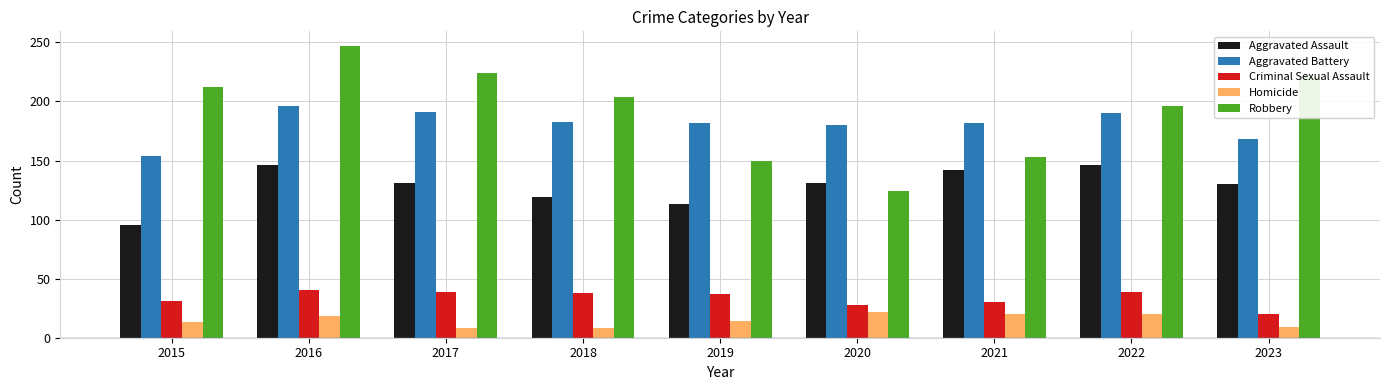

Which category has the highest value in the Aggravated Battery series?

2016